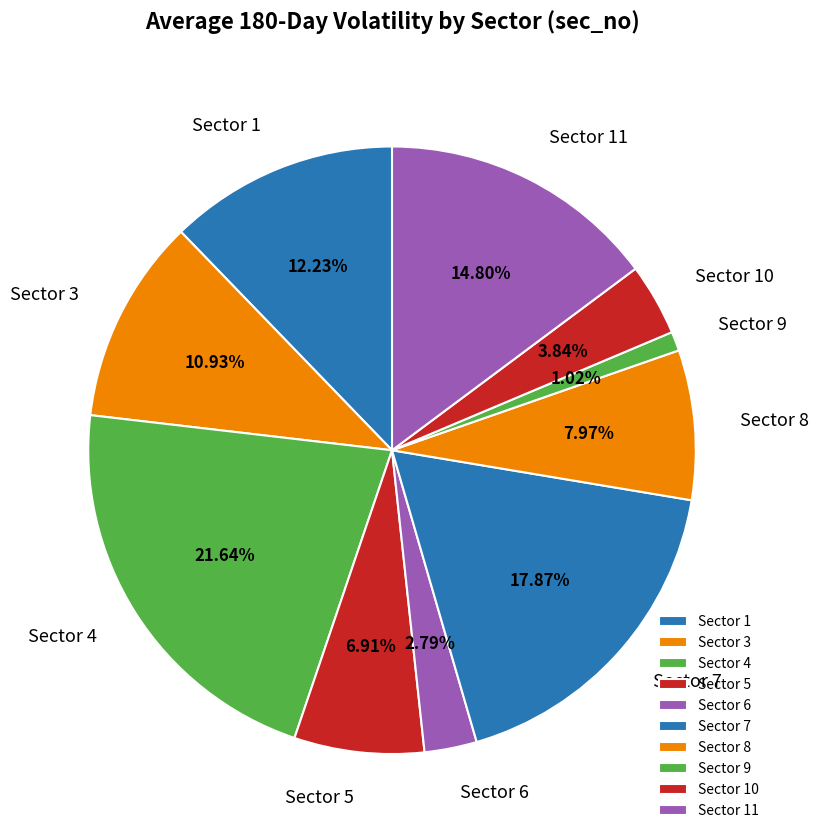

Rank the categories by value from highest to lowest.

Sector 4, Sector 7, Sector 11, Sector 1, Sector 3, Sector 8, Sector 5, Sector 10, Sector 6, Sector 9